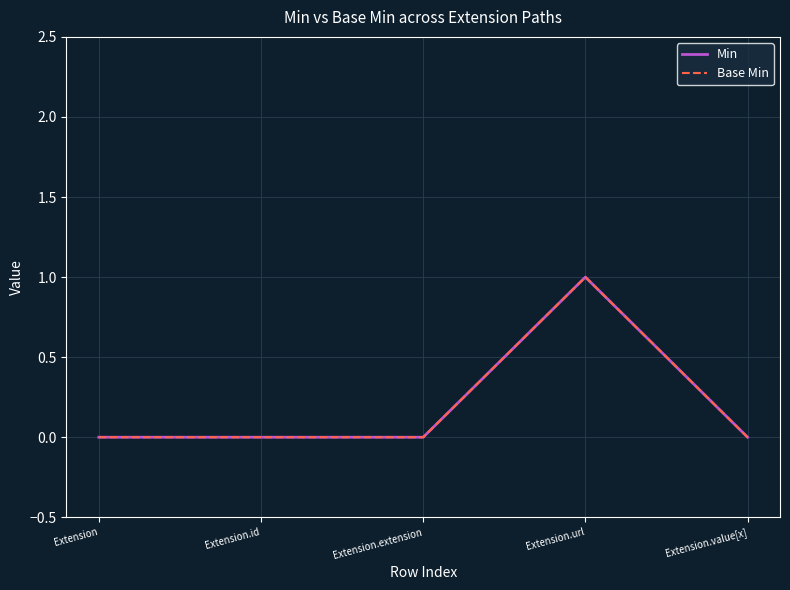

What is the highest value of the Base Min series?

1